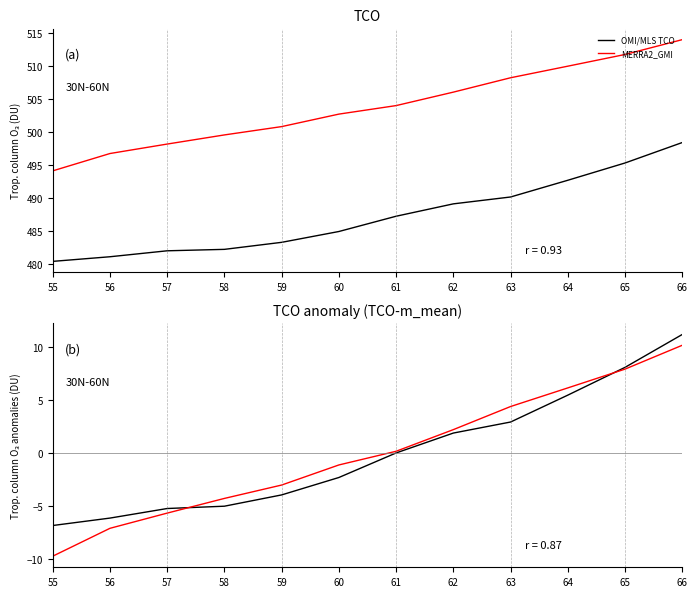

Reading left to right, what are all the values shown in this chart?

col_11 (series A): 55=480.4	56=481.1	57=482.0	58=482.2	59=483.3	60=484.9	61=487.2	62=489.1	63=490.2	64=492.7	65=495.3	66=498.4
col_13 (series B): 55=494.1	56=496.8	57=498.2	58=499.6	59=500.8	60=502.7	61=504.0	62=506.1	63=508.3	64=510.0	65=511.8	66=514.1
col_11 anomaly: 55=-6.9	56=-6.2	57=-5.2	58=-5.0	59=-4.0	60=-2.3	61=0.0	62=1.9	63=2.9	64=5.5	65=8.1	66=11.2
col_13 anomaly: 55=-9.8	56=-7.1	57=-5.7	58=-4.3	59=-3.0	60=-1.1	61=0.2	62=2.2	63=4.4	64=6.1	65=7.9	66=10.2